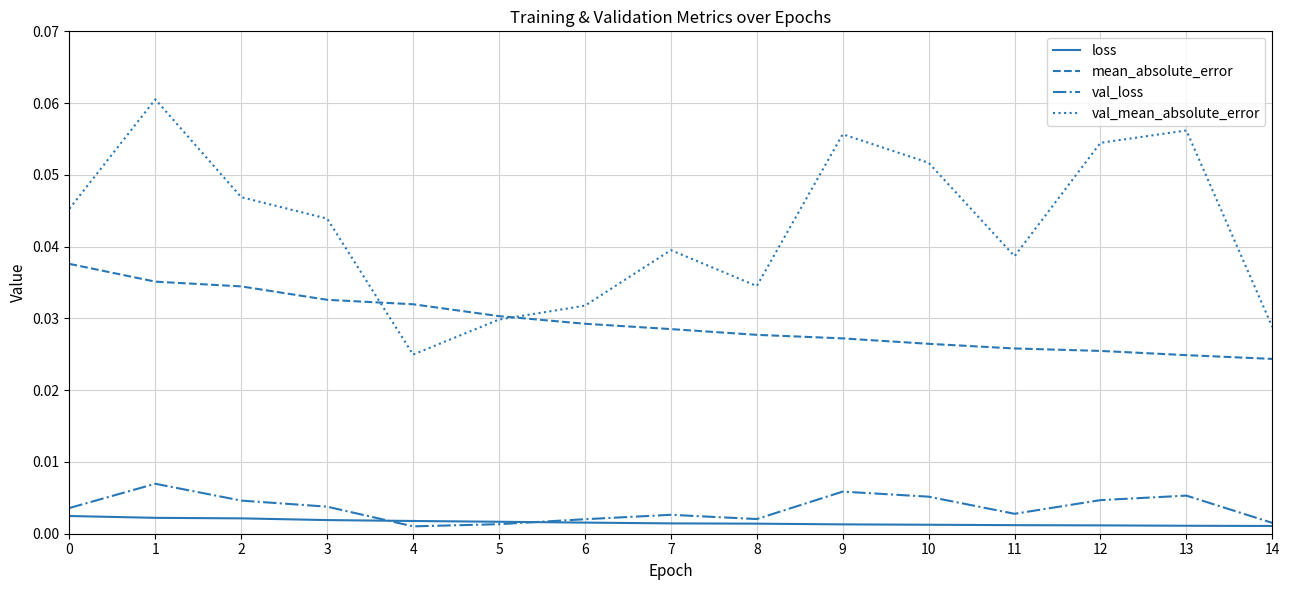

Which category has the lowest value in the val_mean_absolute_error series?

4